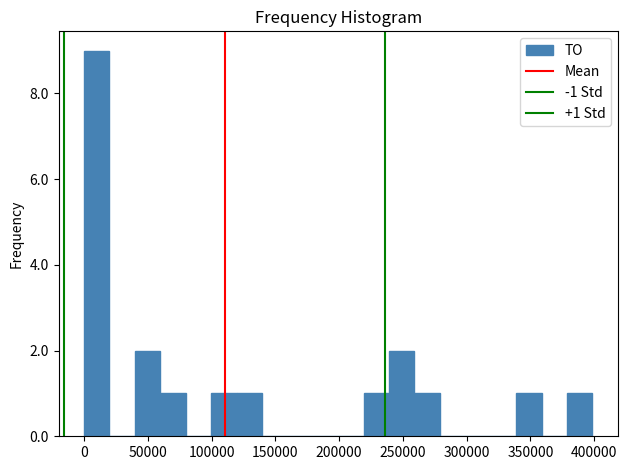

Read against the x-axis, roughly where is the centre of the tallest bar?

10000